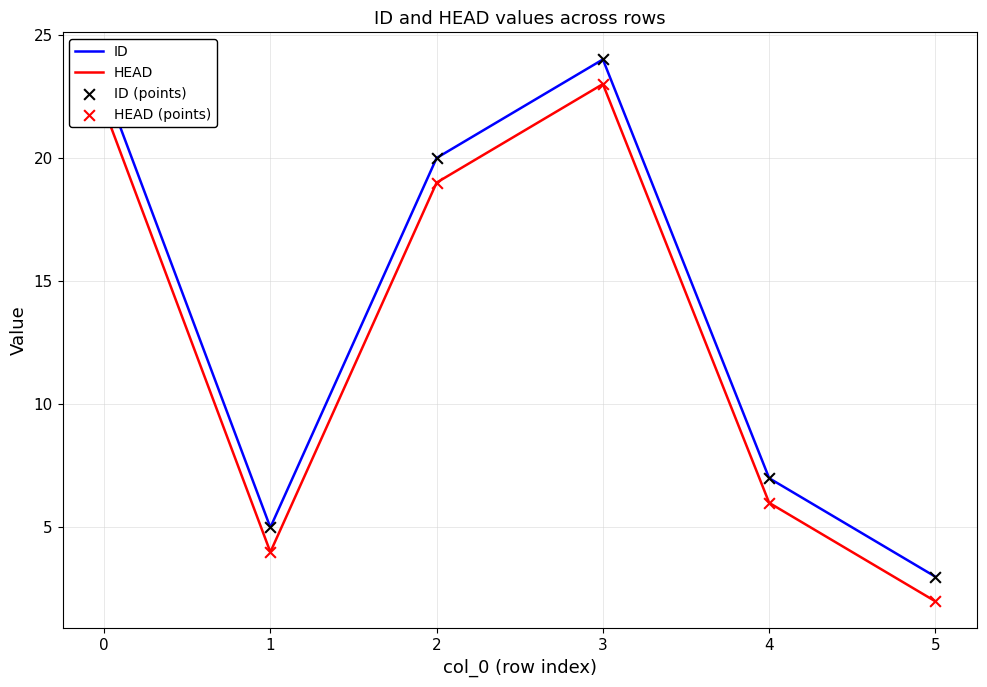

Is the value of ID at 3 greater than the value of HEAD at 0?

Yes